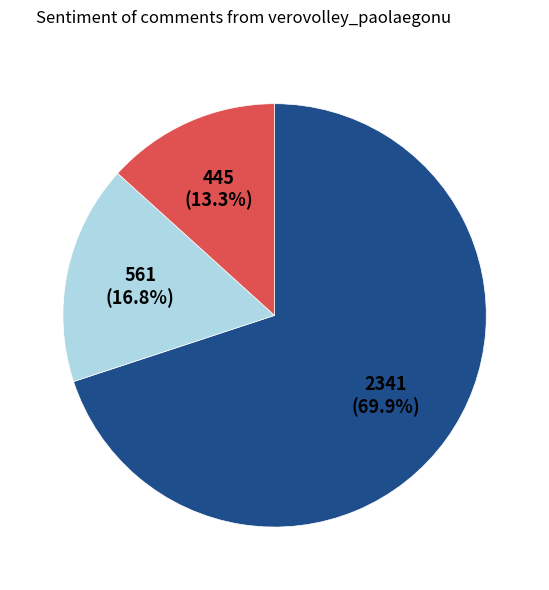

Is there a majority slice in this chart?

Yes